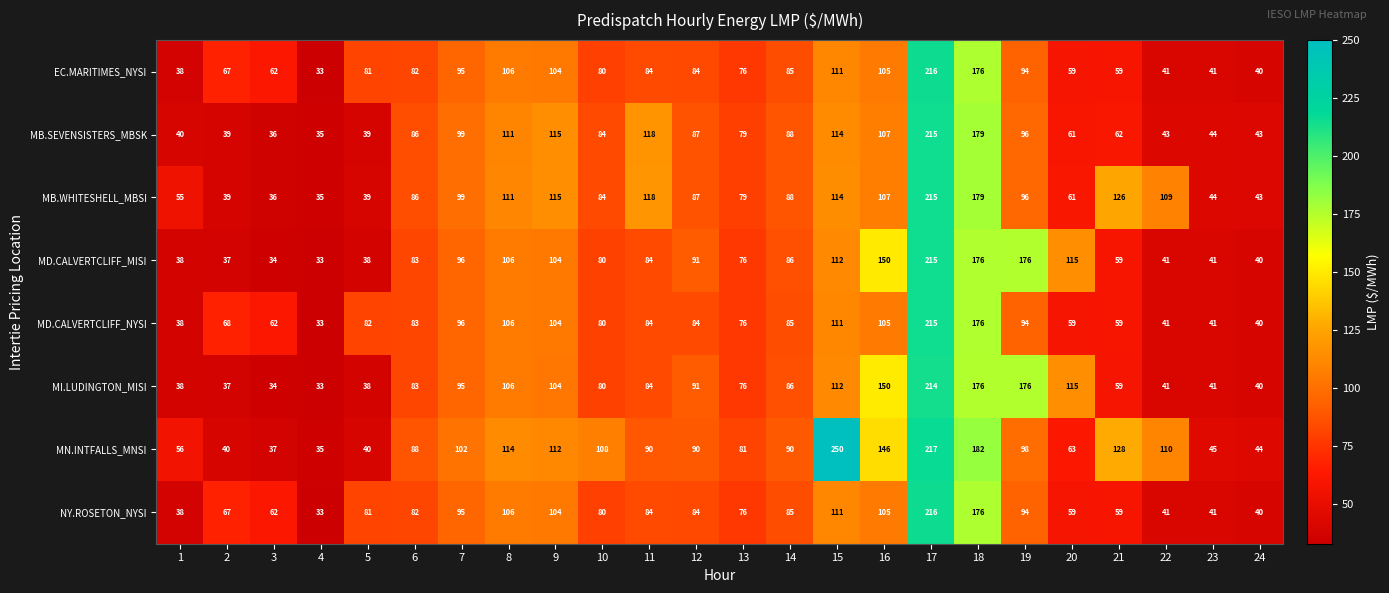

What is the total value across all series at 20?

592